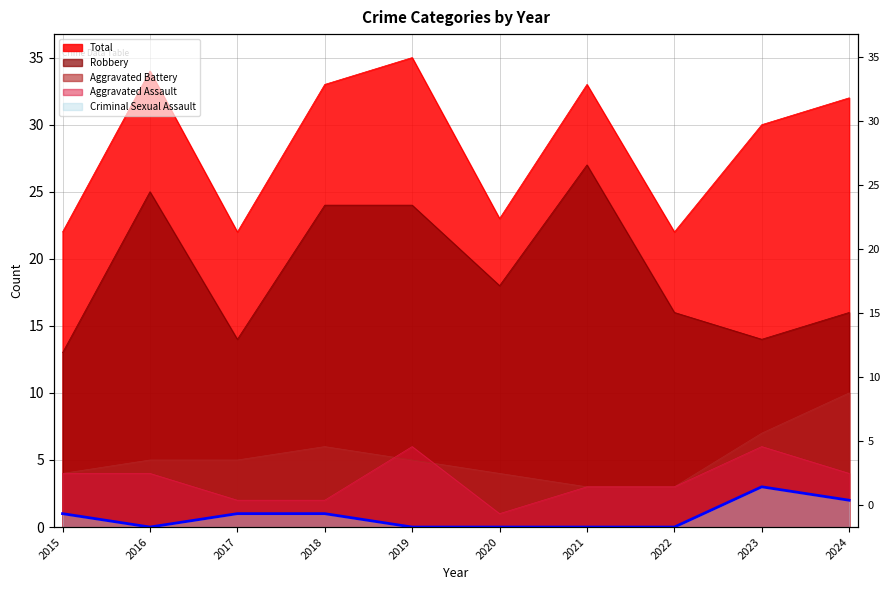

Reading left to right, list all the values displayed in this chart.

Aggravated Assault: 4	4	2	2	6	1	3	3	6	4
Aggravated Battery: 4	5	5	6	5	4	3	3	7	10
Criminal Sexual Assault: 1	0	1	1	0	0	0	0	3	2
Robbery: 13	25	14	24	24	18	27	16	14	16
Total: 22	34	22	33	35	23	33	22	30	32